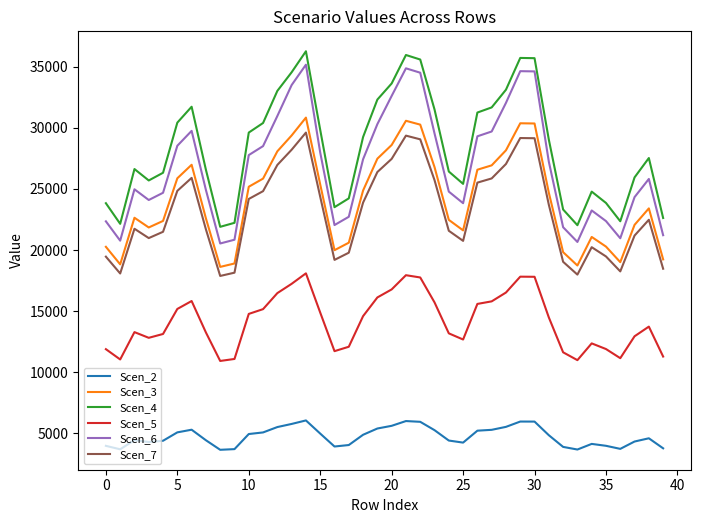

True or false: Scen_6 and Scen_3 cross at least once.

False